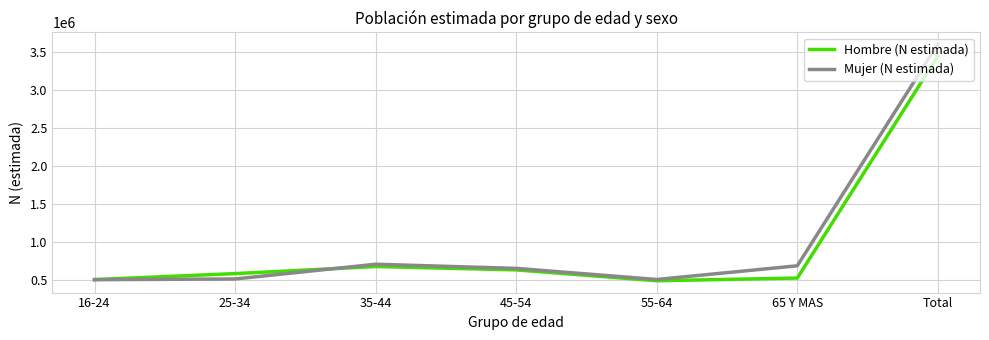

The value of Mujer (N estimada) at 25-34 is 742816. True or false?

False